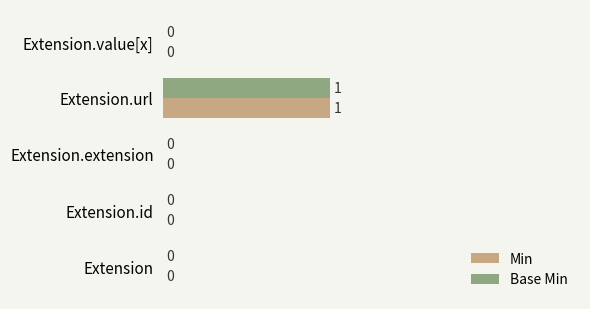

At which category is the sum across all series the highest?

Extension.url